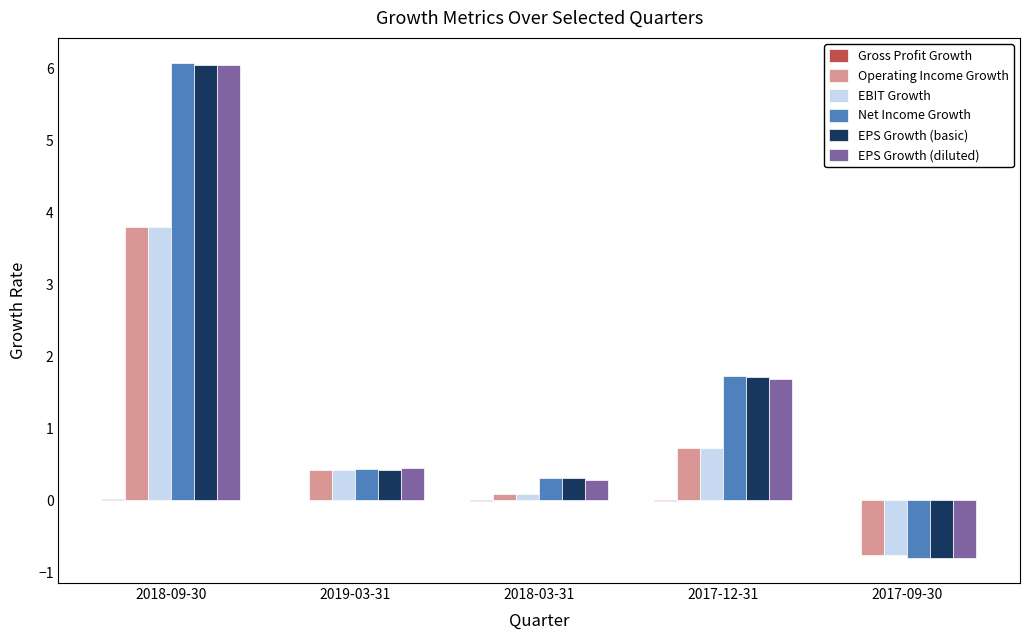

True or false: Operating Income Growth has a value of 0.1 at 2018-03-31.

True